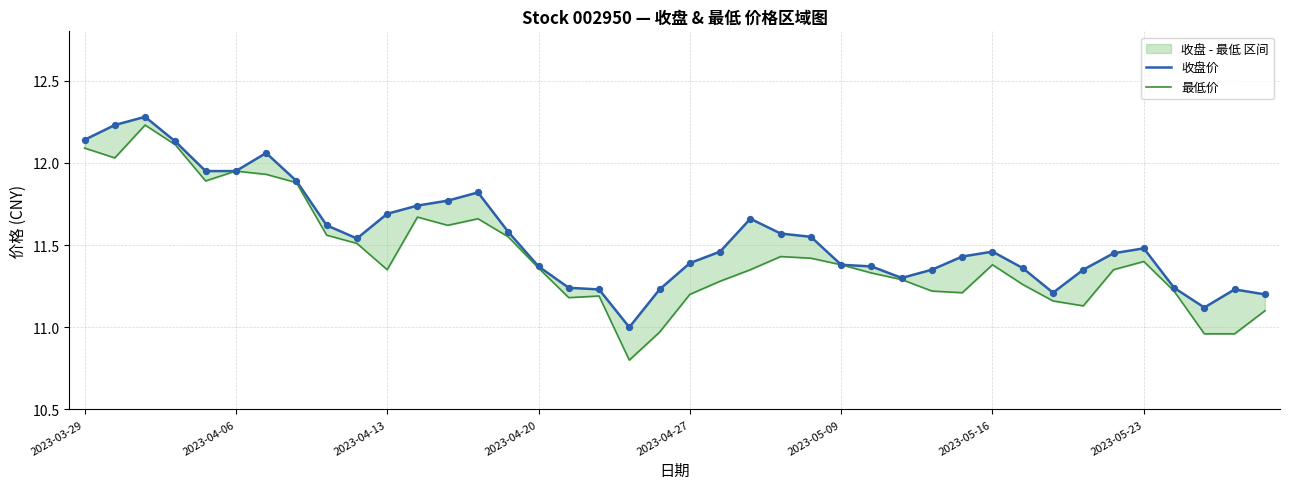

Which series has the largest total across all categories?

收盘价